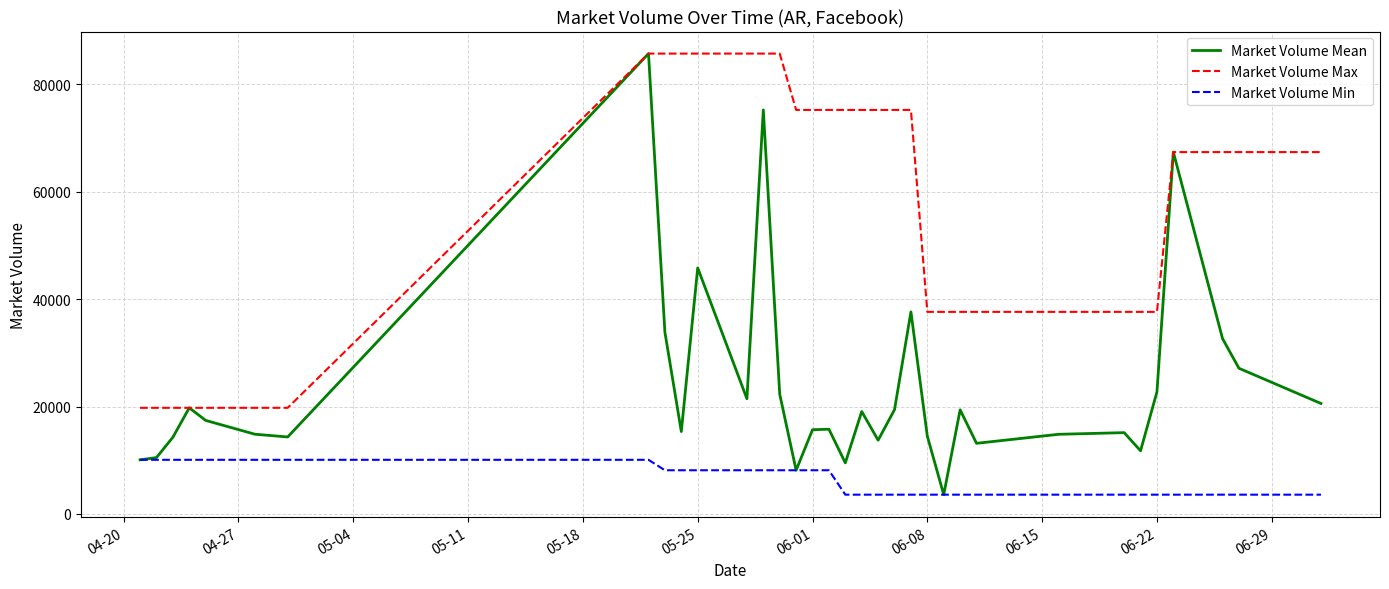

Count the Market Volume Min values in the range 3596 to 8143.

26